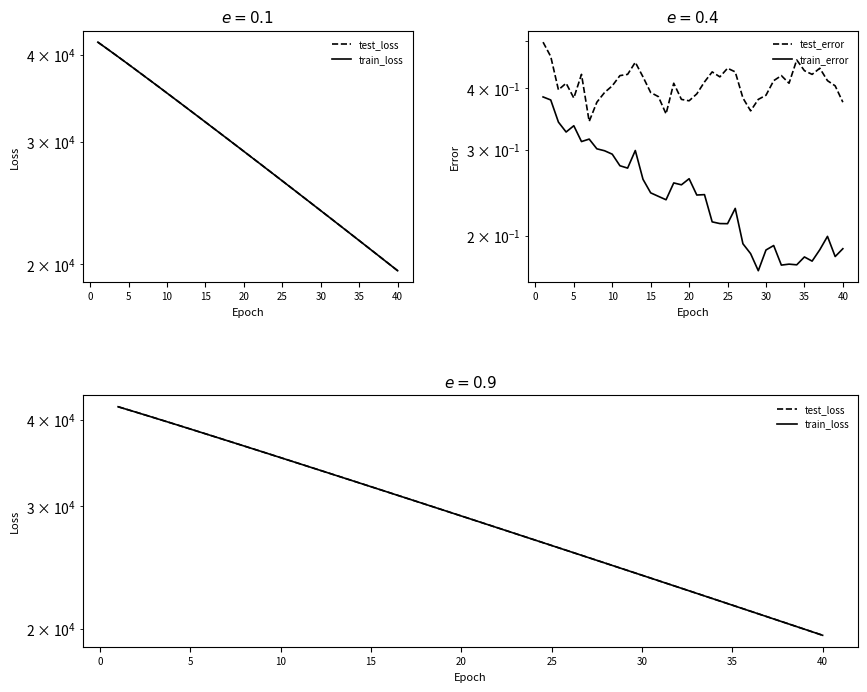

How many lines are shown in the chart?

4